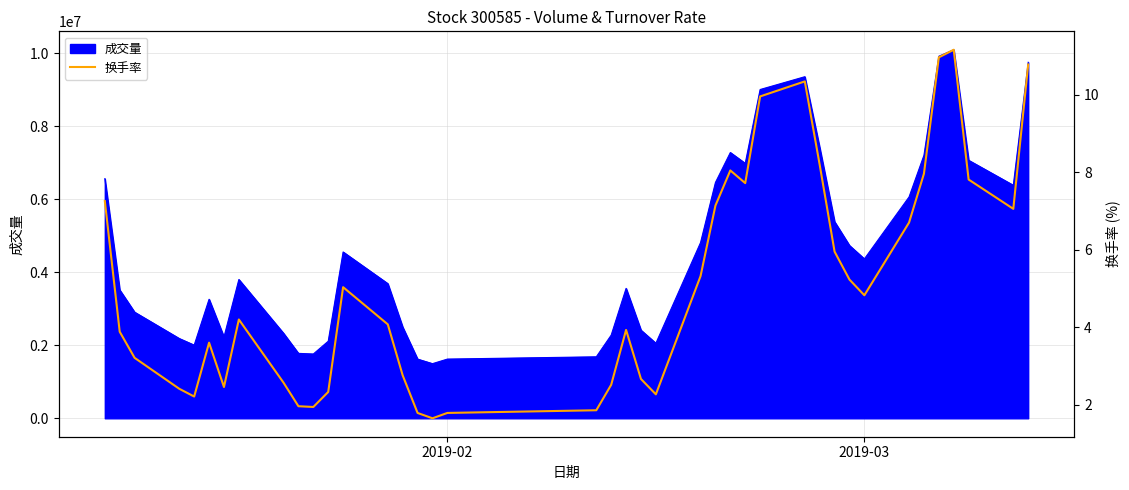

What is the maximum value for 成交量?

10097199